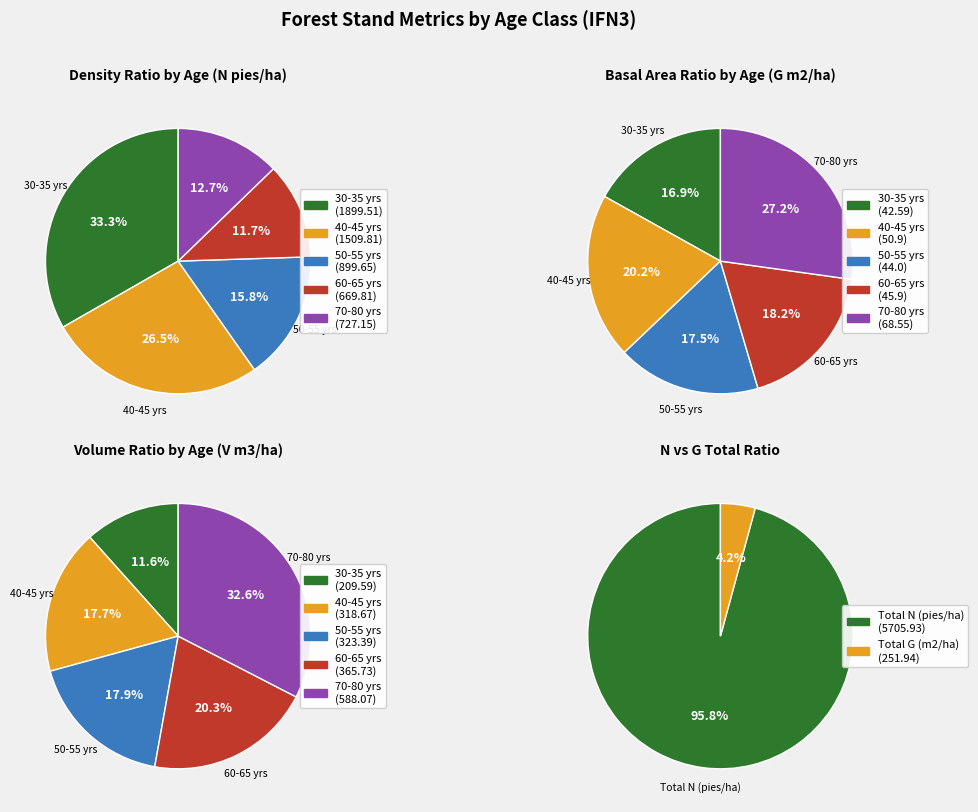

Which series changed the most between 35 and 60?

N (pies/ha) before